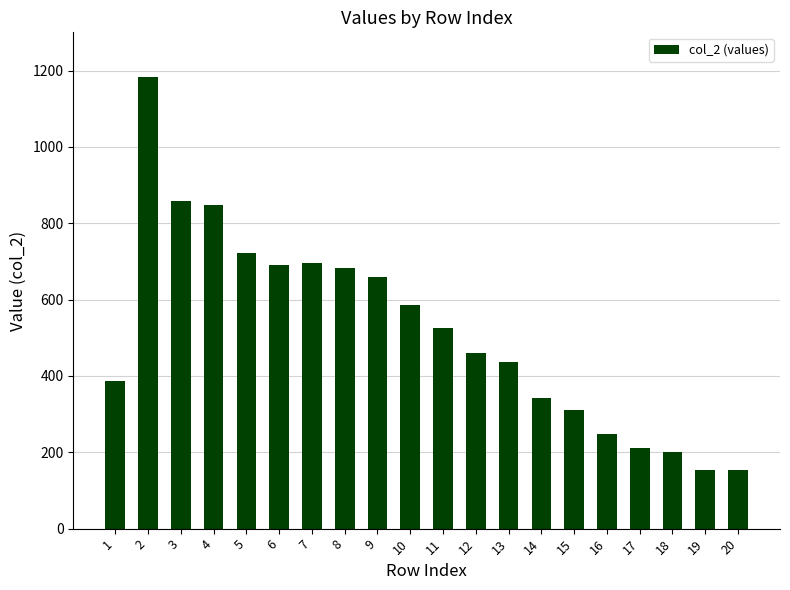

The value at 8 is 1166. True or false?

False